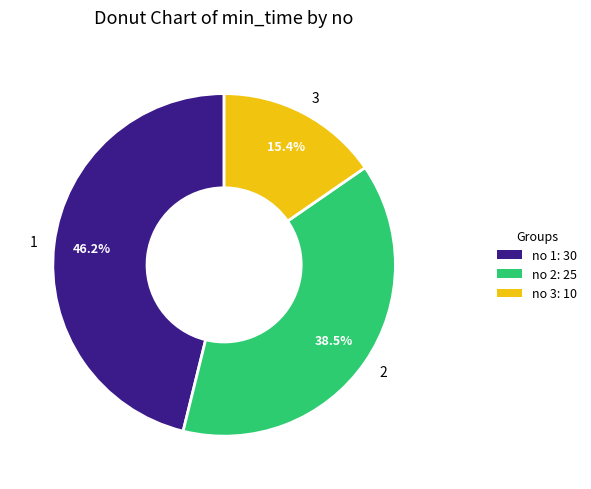

What percentage is the 3 slice, to the nearest percent?

15%